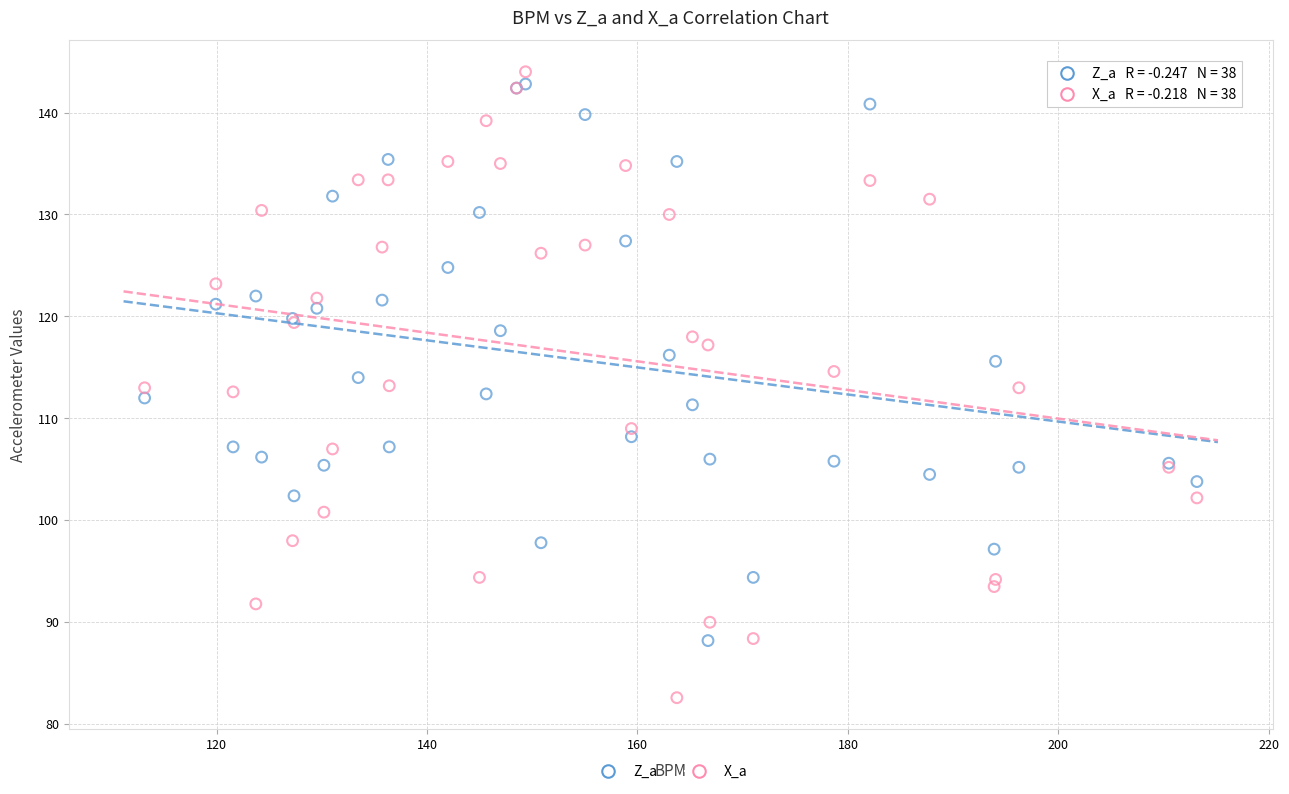

Which series has the widest spread of Y values?

X_a